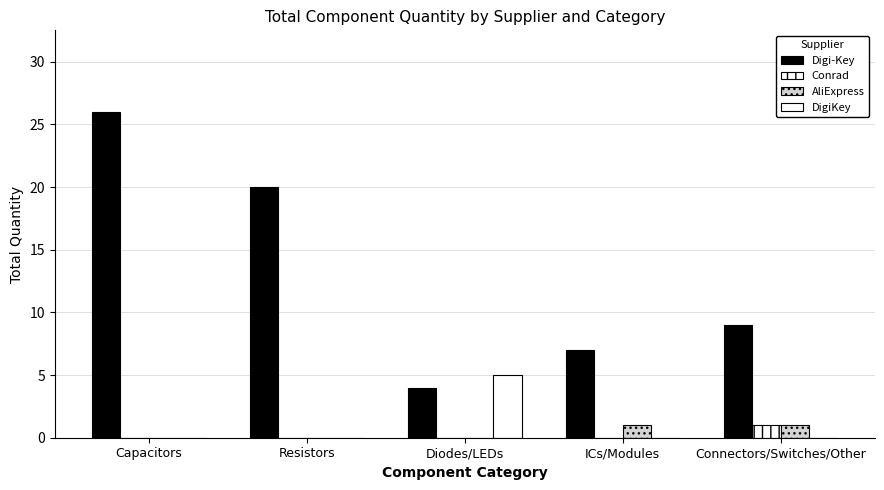

At Diodes/LEDs, list the series in order from smallest to largest.

Conrad, AliExpress, Digi-Key, DigiKey